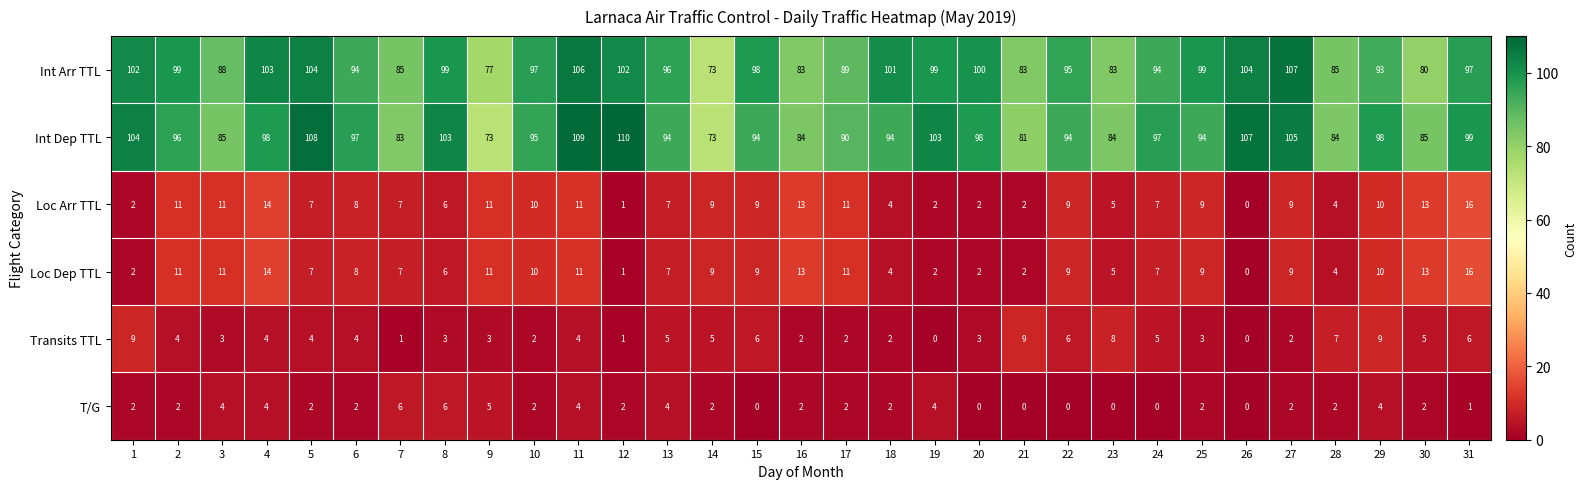

Which category has the lowest value in the Int Arr TTL series?

14